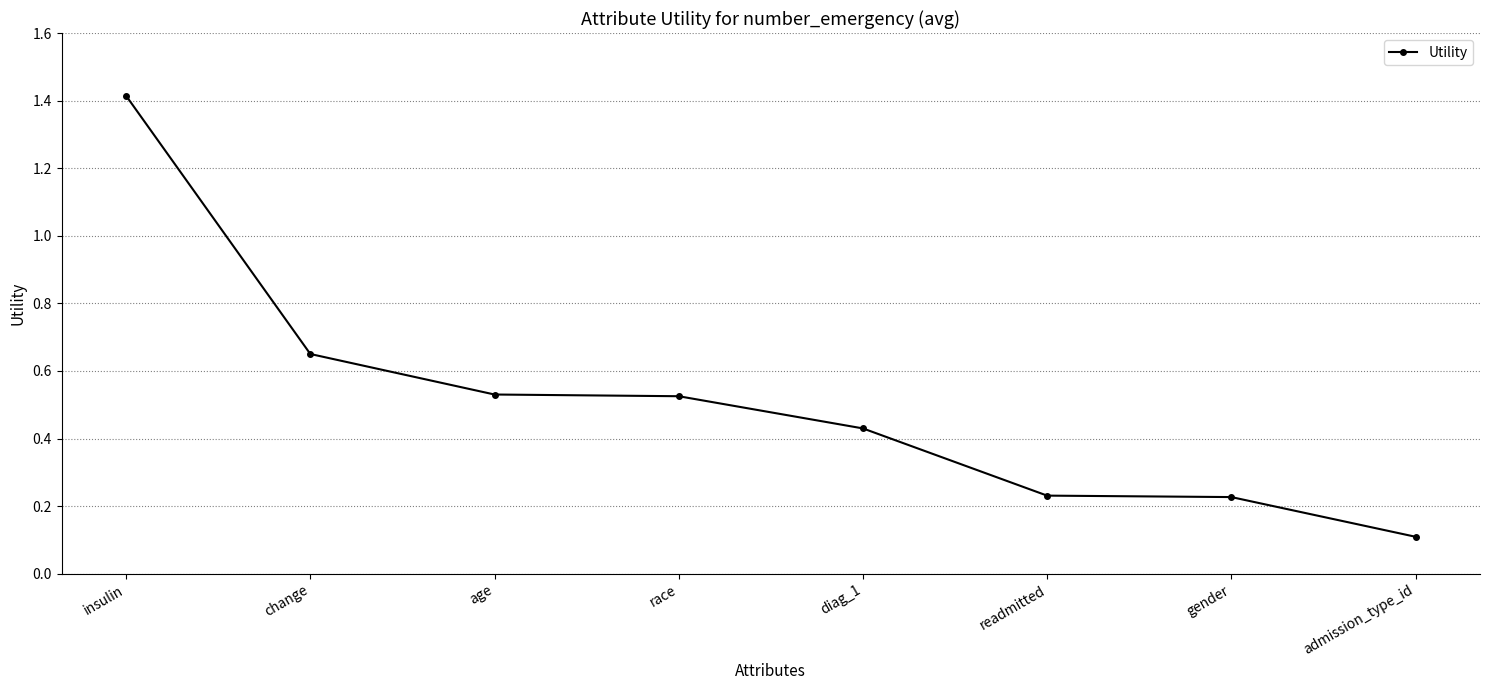

What is the change in value from age to diag_1?

-0.1